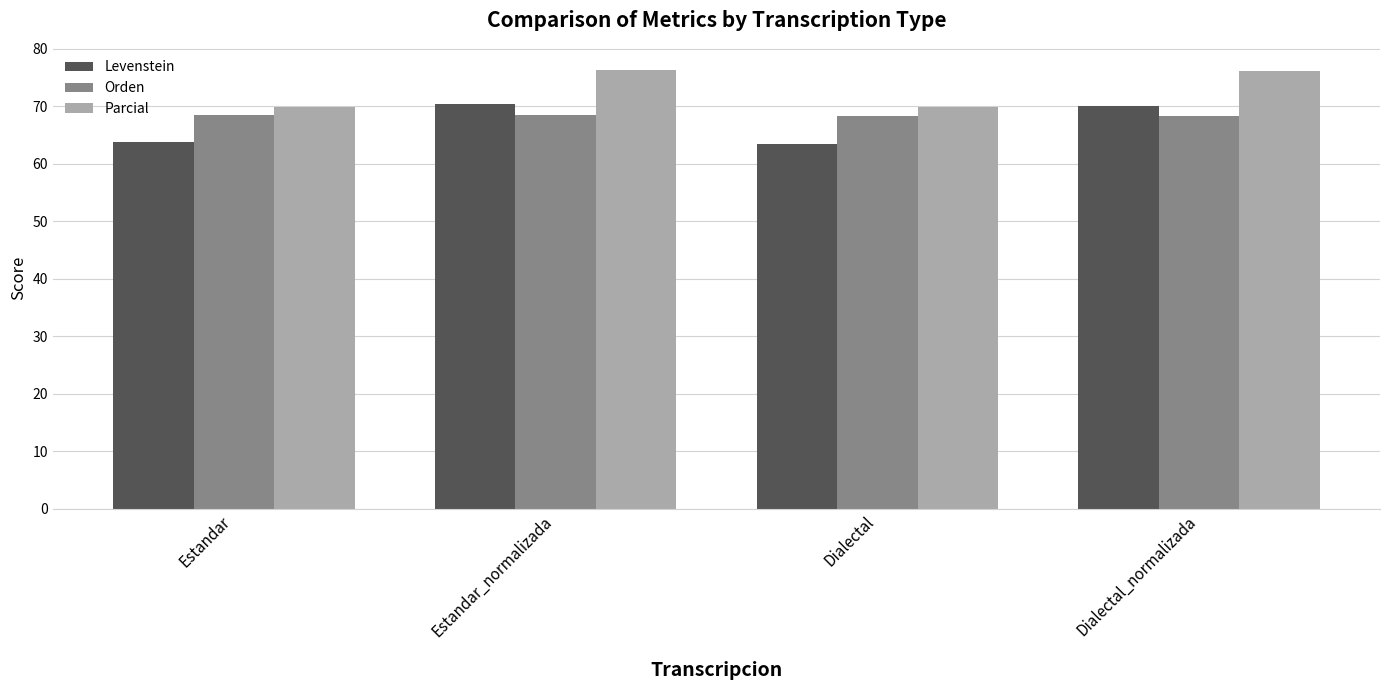

What are all the series names shown in the legend?

Levenstein, Orden, Parcial